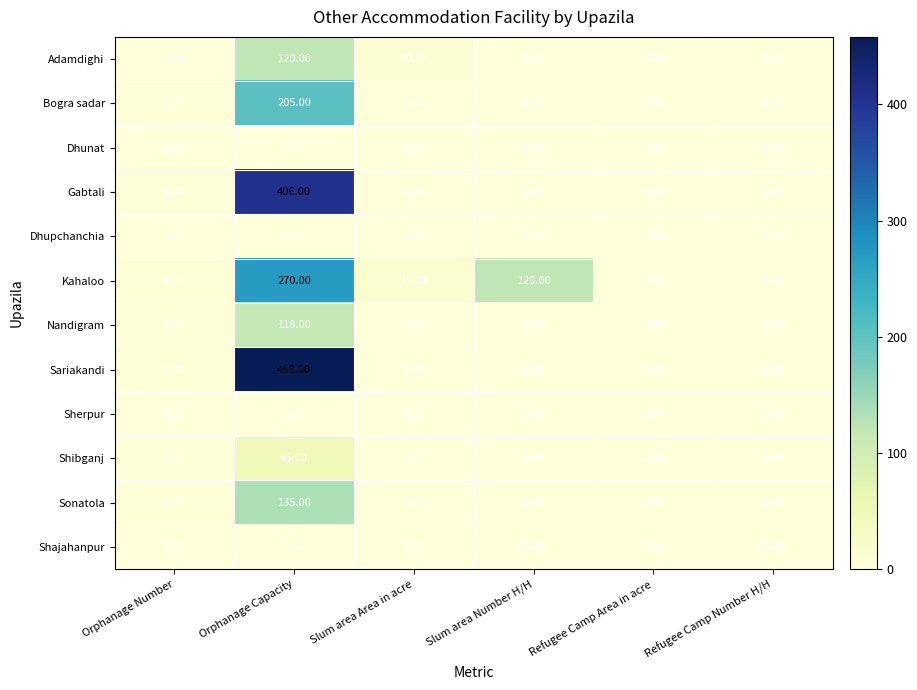

Which series changed the most between Orphanage Number and Refugee Camp Area in acre?

Sariakandi